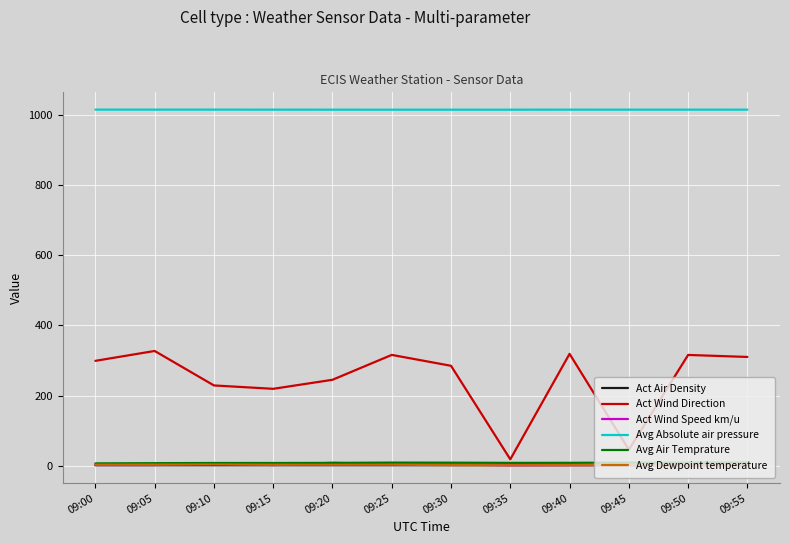

What are all the series names shown in the legend?

Act Air Density, Act Wind Direction, Act Wind Speed km/u, Avg Absolute air pressure, Avg Air Temprature, Avg Dewpoint temperature